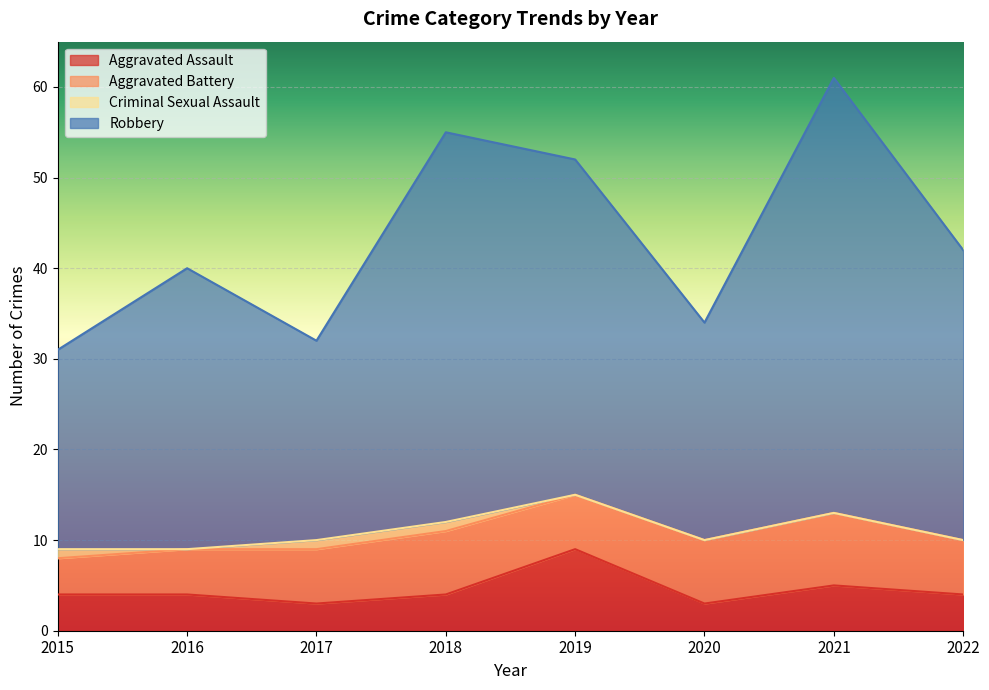

At which category is the sum across all series the highest?

2021